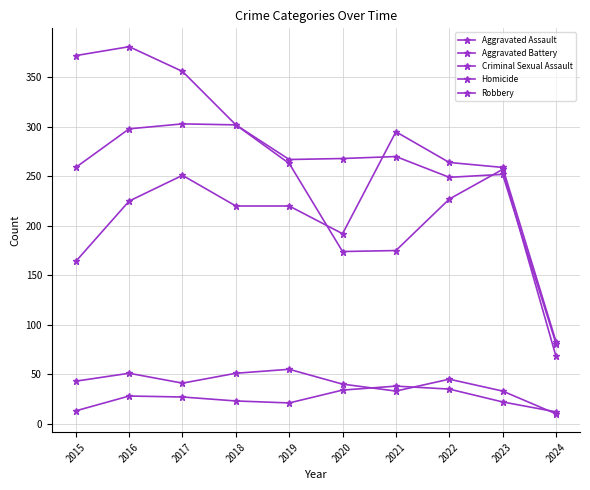

Reading left to right, transcribe all the data shown in this chart.

Aggravated Assault: 2015=164	2016=225	2017=251	2018=220	2019=220	2020=192	2021=295	2022=264	2023=259	2024=83
Aggravated Battery: 2015=259	2016=298	2017=303	2018=302	2019=267	2020=268	2021=270	2022=249	2023=252	2024=81
Criminal Sexual Assault: 2015=43	2016=51	2017=41	2018=51	2019=55	2020=40	2021=33	2022=45	2023=33	2024=10
Homicide: 2015=13	2016=28	2017=27	2018=23	2019=21	2020=34	2021=38	2022=35	2023=22	2024=12
Robbery: 2015=372	2016=381	2017=356	2018=302	2019=263	2020=174	2021=175	2022=227	2023=257	2024=68